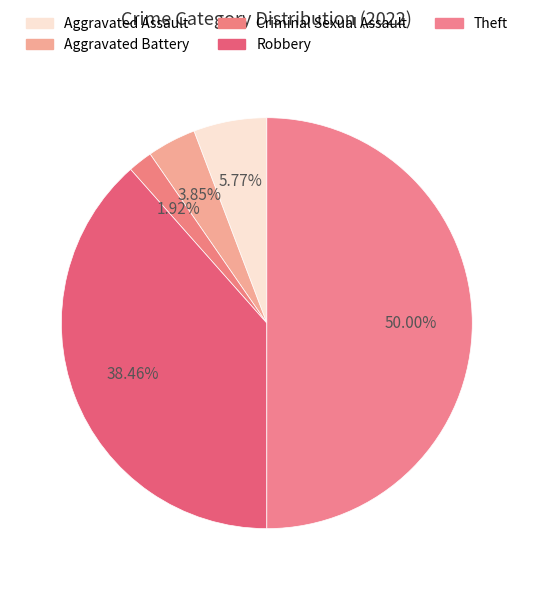

Is there any slice that represents more than half of the pie?

No